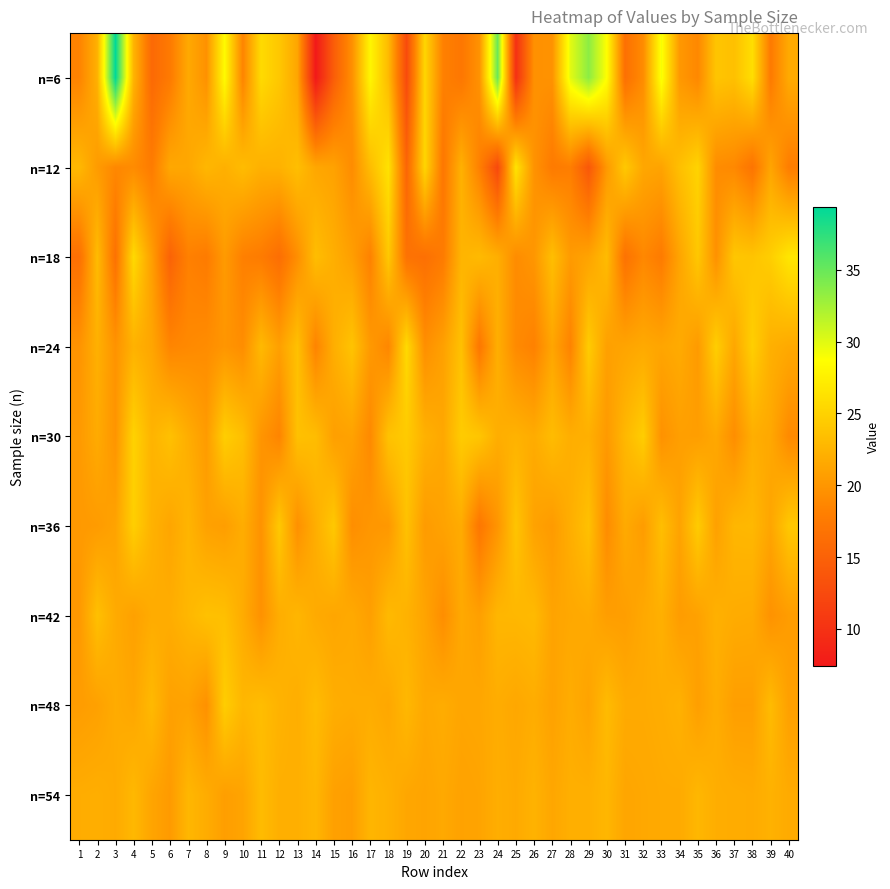

Between 22 and 20, which is larger?

20